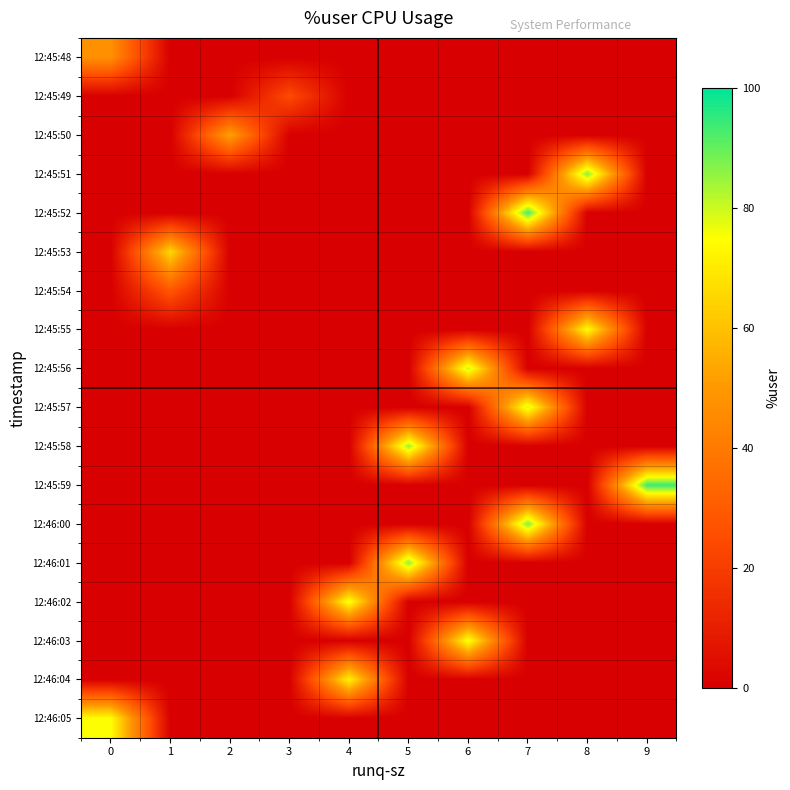

Rank the series by their maximum value, from highest to lowest.

12:45:59, 12:45:52, 12:46:00, 12:45:51, 12:46:01, 12:45:58, 12:45:56, 12:45:57, 12:46:02, 12:46:03, 12:46:05, 12:45:55, 12:46:04, 12:45:53, 12:45:50, 12:45:48, 12:45:54, 12:45:49